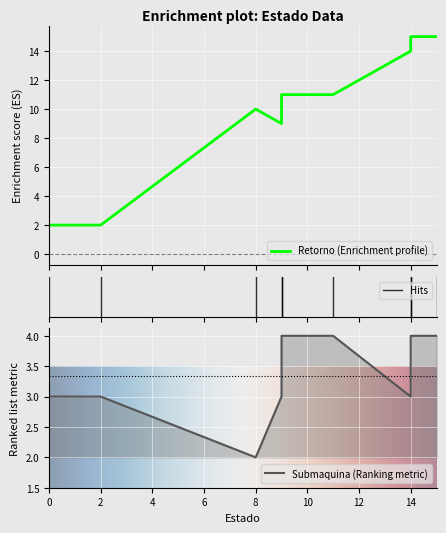

How many intersections are there between Retorno and Submaquina?

1